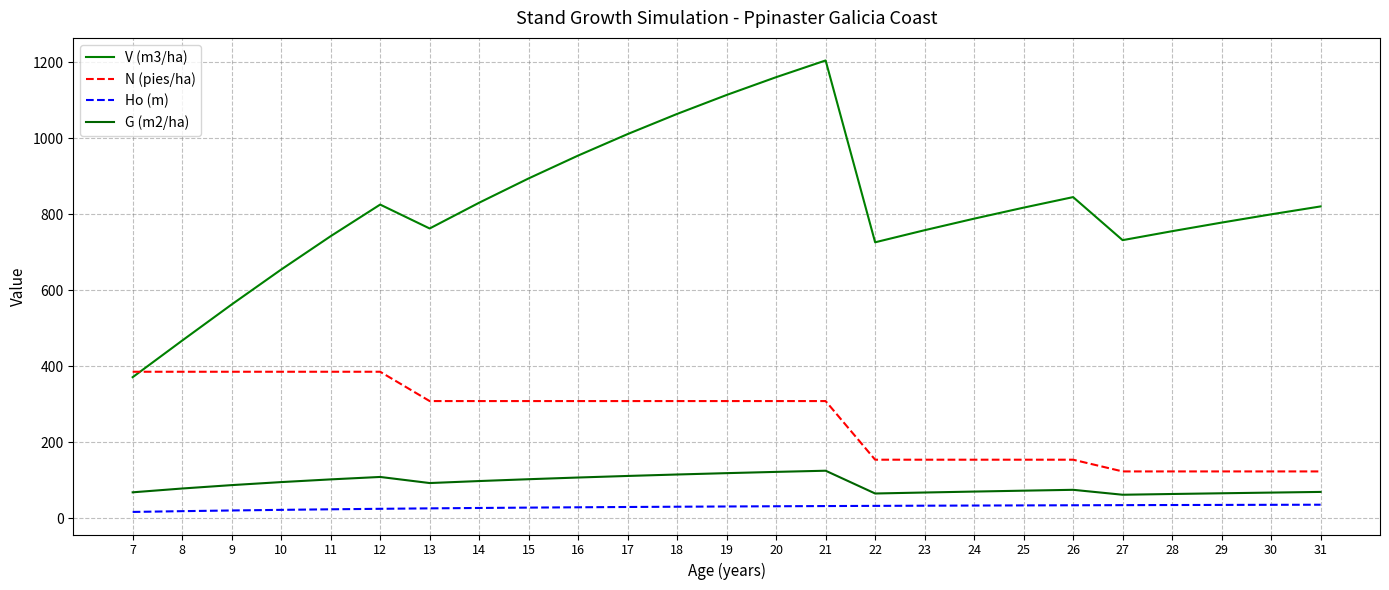

Is this an area chart (filled region under the line)?

No